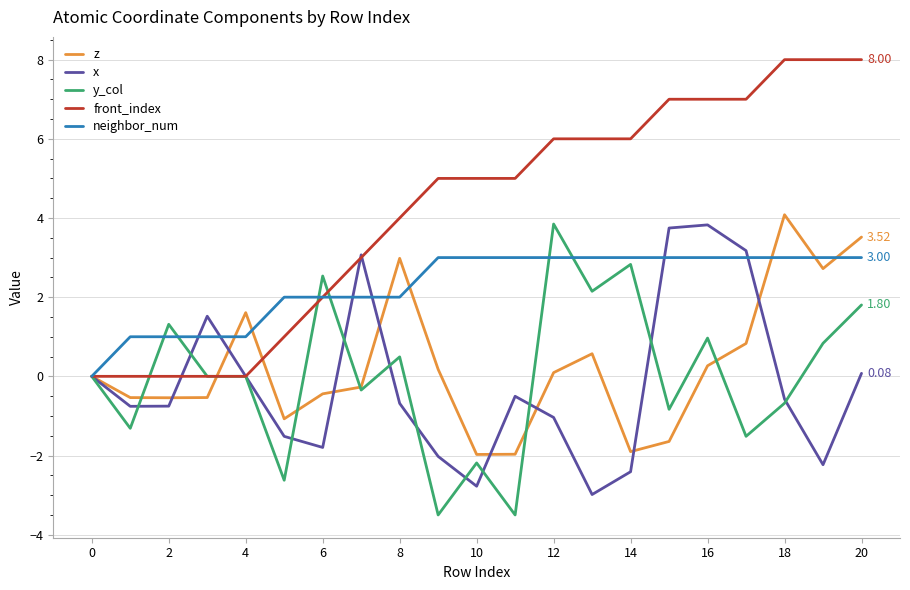

Which series has the widest spread of values?

front_index